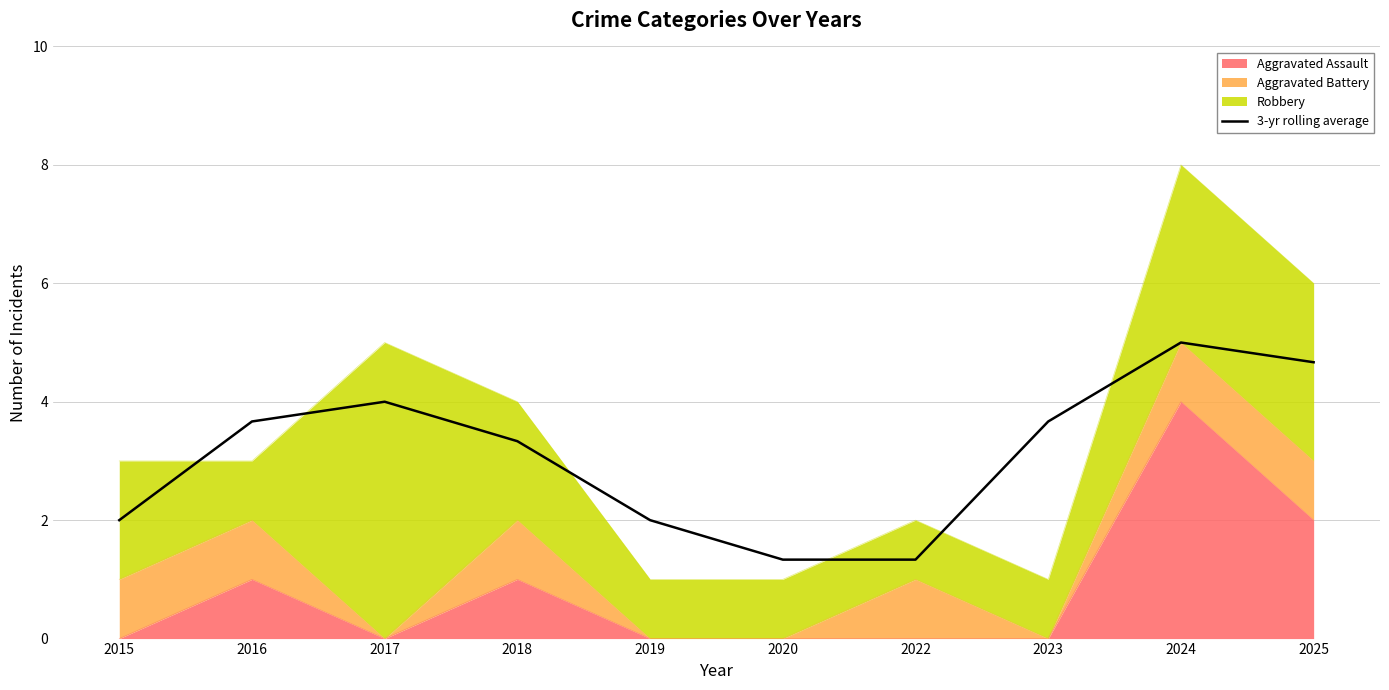

Reading left to right, what are all the values shown in this chart?

2015=2.0	2016=3.7	2017=4.0	2018=3.3	2019=2.0	2020=1.3	2022=1.3	2023=3.7	2024=5.0	2025=4.7